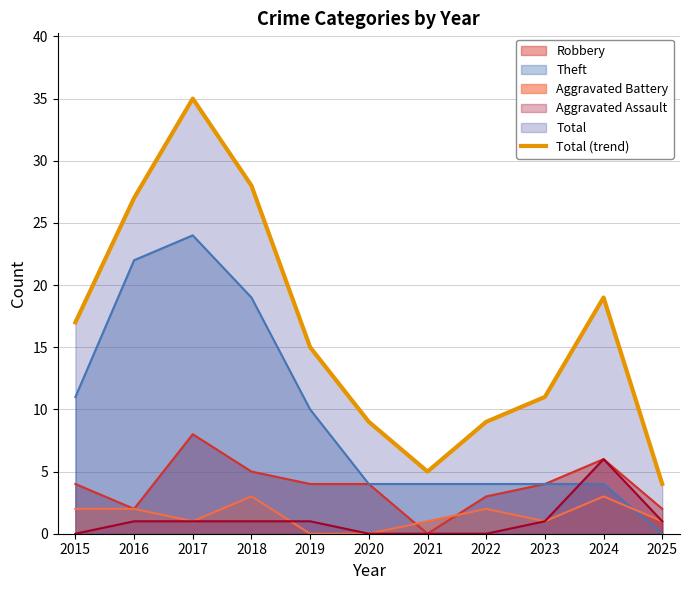

Between 2023 and 2024, which is larger?

2024